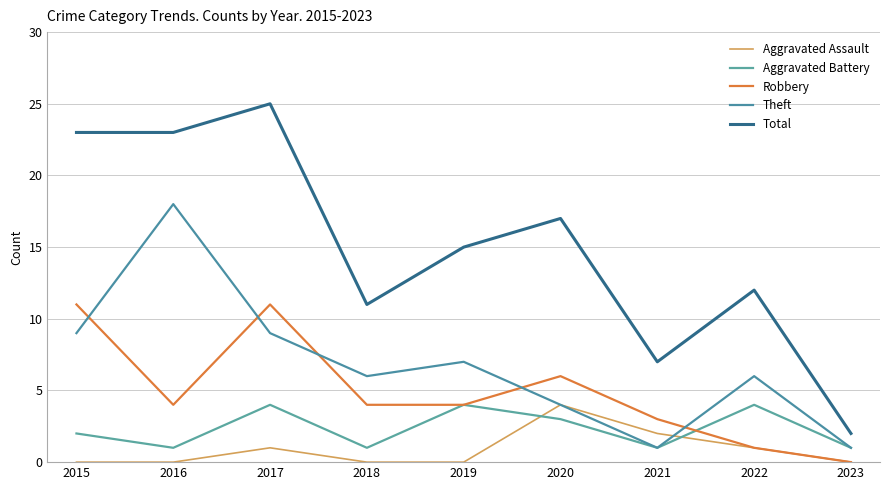

Which series has the largest range (max minus min)?

Total